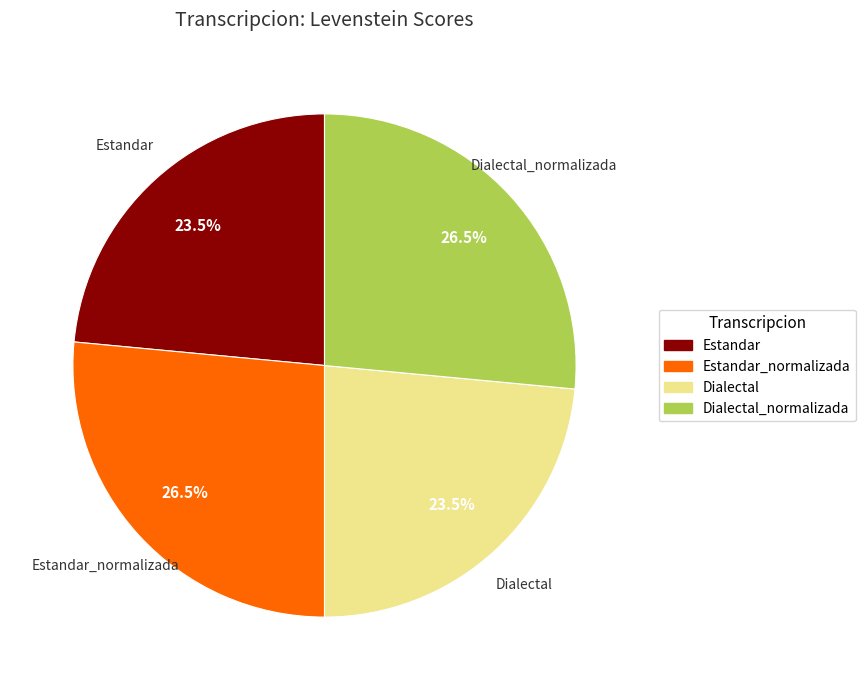

Approximately how many times larger is the value at Dialectal_normalizada compared to Dialectal?

1.1